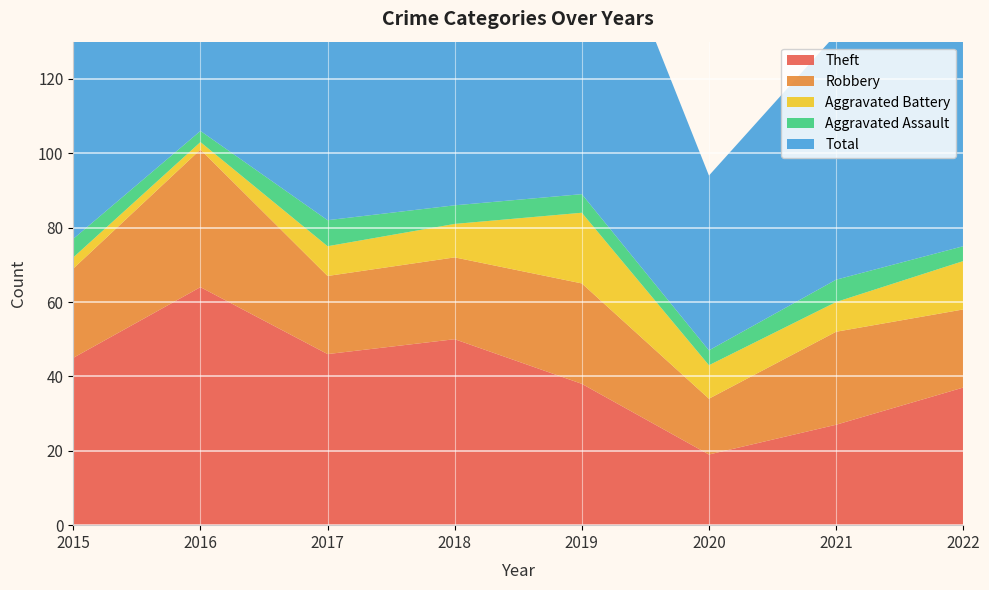

Reading right to left, what are all the values shown in this chart?

Theft: 2022=37	2021=27	2020=19	2019=38	2018=50	2017=46	2016=64	2015=45
Robbery: 2022=21	2021=25	2020=15	2019=27	2018=22	2017=21	2016=37	2015=24
Aggravated Battery: 2022=13	2021=8	2020=9	2019=19	2018=9	2017=8	2016=2	2015=3
Aggravated Assault: 2022=4	2021=6	2020=4	2019=5	2018=5	2017=7	2016=3	2015=5
Total: 2022=77	2021=66	2020=47	2019=91	2018=88	2017=82	2016=106	2015=77